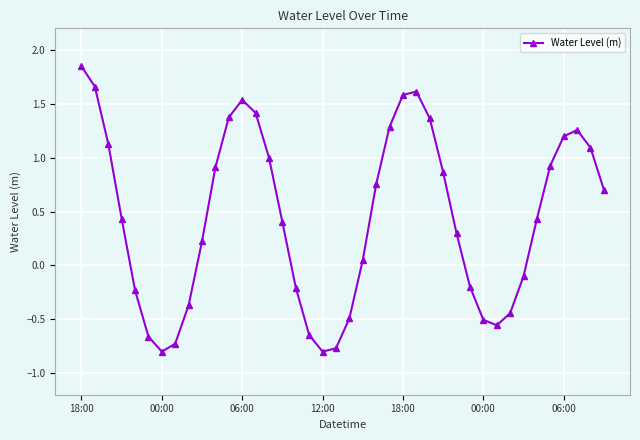

What is the sum of all values?

17.8